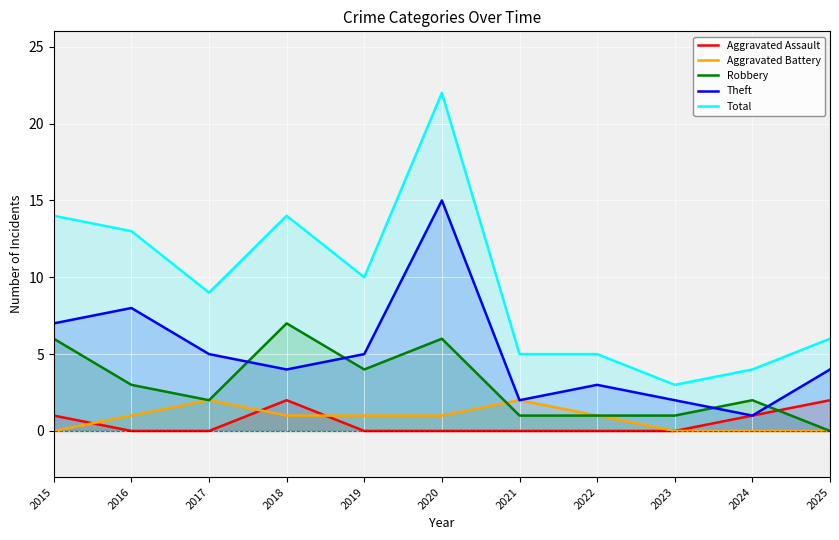

Reading left to right, extract all data points from this chart.

Aggravated Assault: 1	0	0	2	0	0	0	0	0	1	2
Aggravated Battery: 0	1	2	1	1	1	2	1	0	0	0
Robbery: 6	3	2	7	4	6	1	1	1	2	0
Theft: 7	8	5	4	5	15	2	3	2	1	4
Total: 14	13	9	14	10	22	5	5	3	4	6